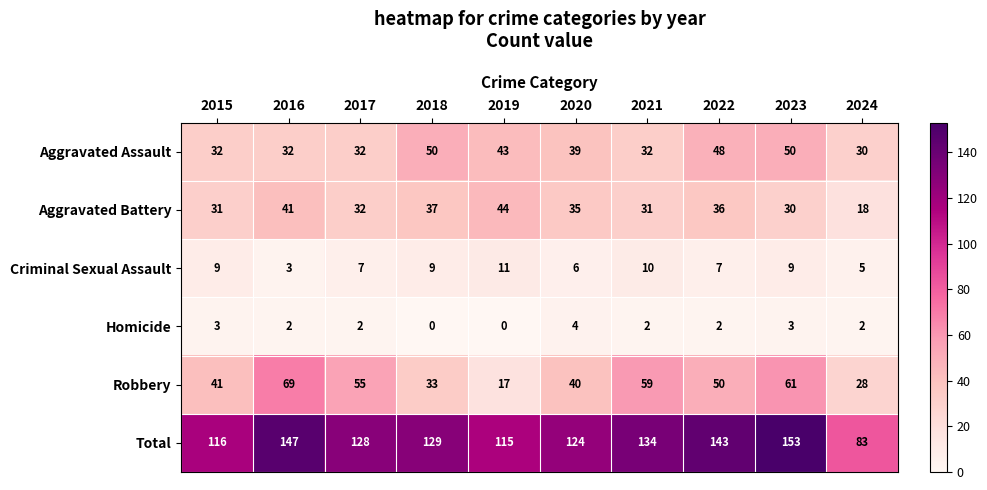

Which series has the largest range (max minus min)?

Total